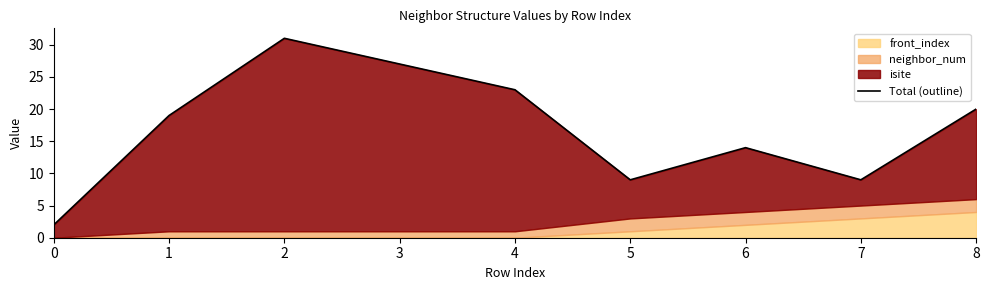

True or false: the data has more than 0 interior local peaks.

True